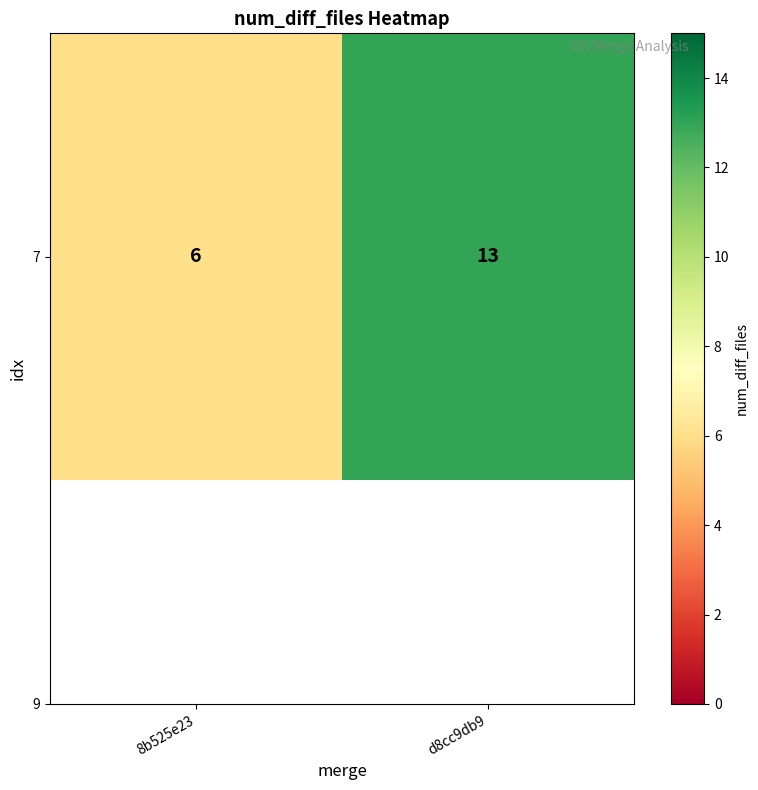

Reading right to left, extract all data points from this chart.

13	6